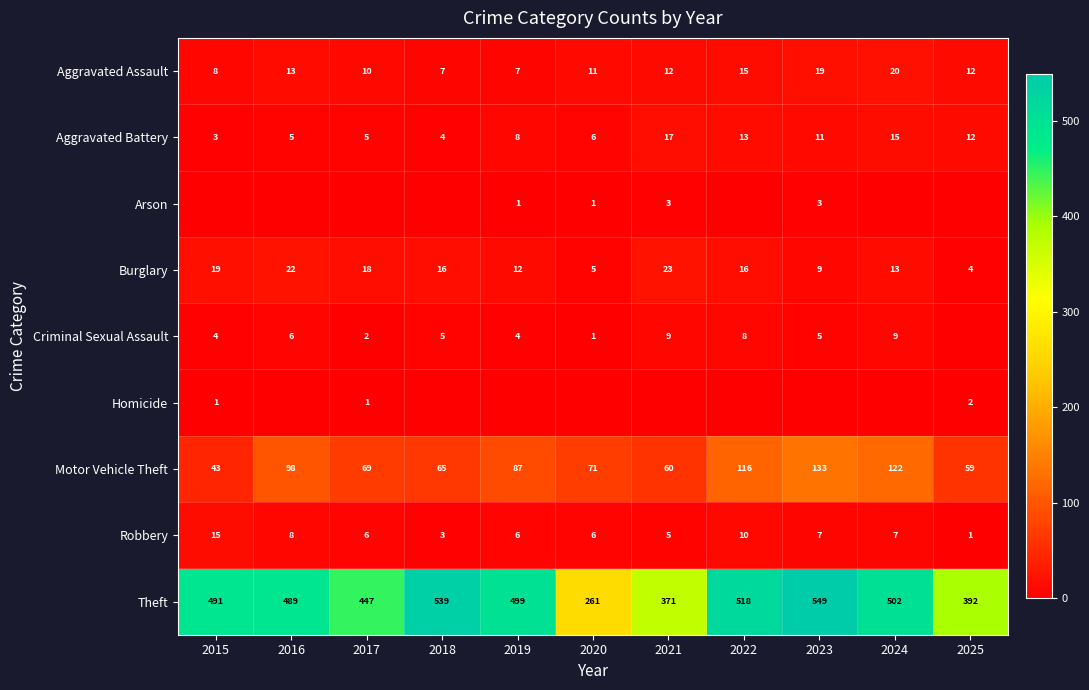

What is the approximate value of Criminal Sexual Assault at 2019?

4